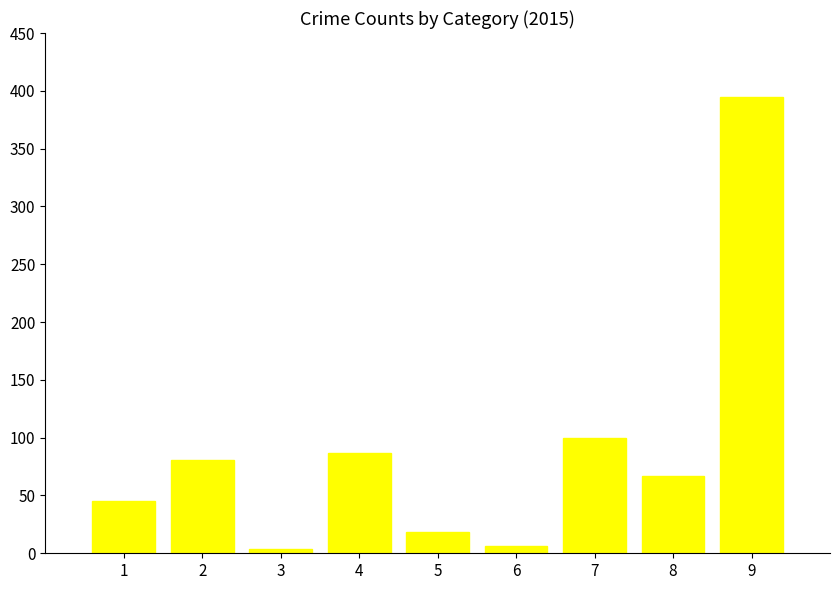

How many bars are there in total?

9